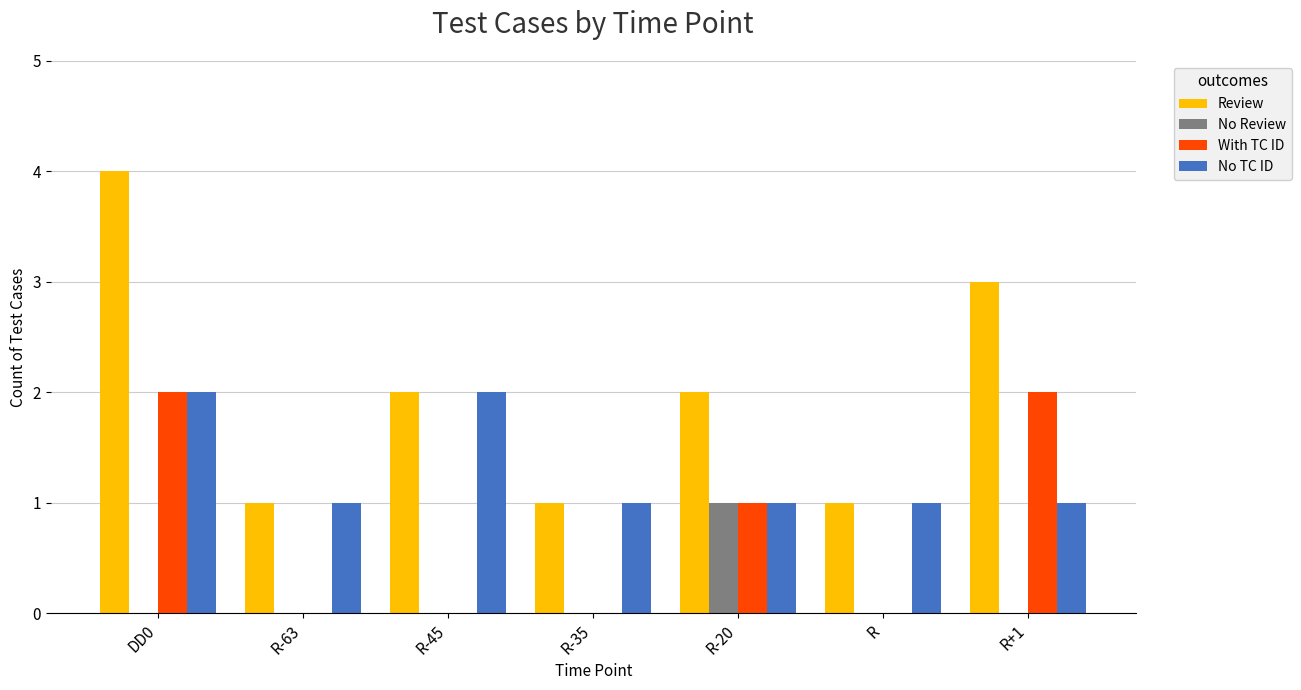

Which series changed the most between DD0 and R?

Review